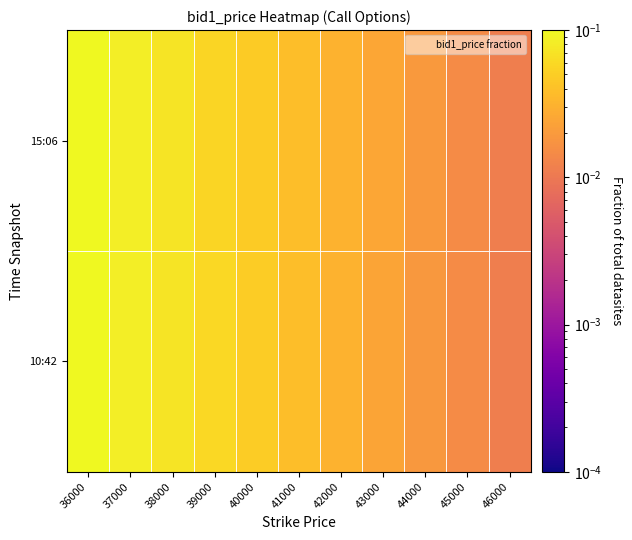

Rank the series by their maximum value, from lowest to highest.

15:06, 10:42